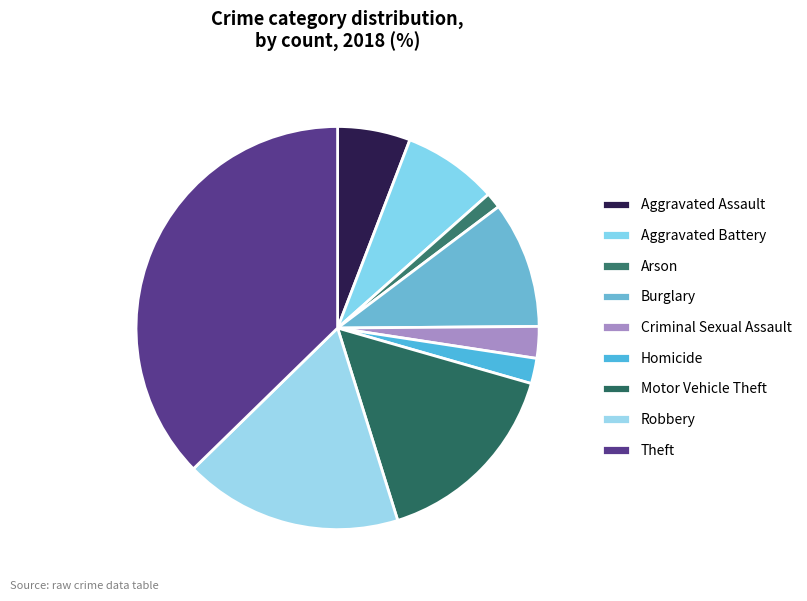

Approximately how many times larger is the value at Aggravated Assault compared to Arson?

4.6